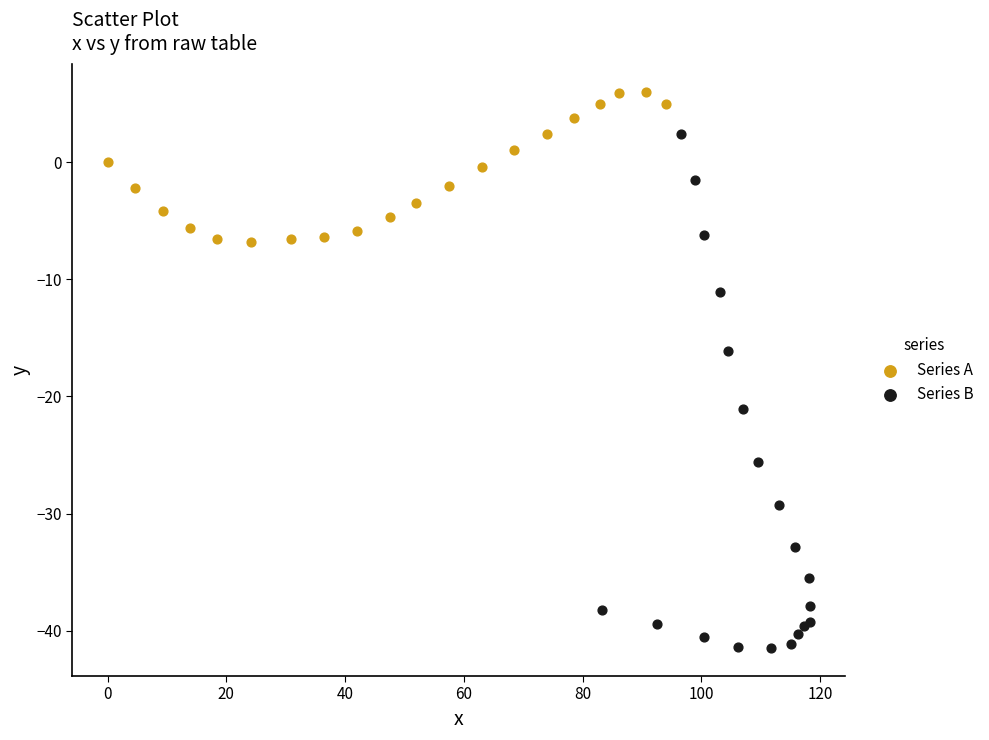

Which series contains the lowest Y value?

Series B